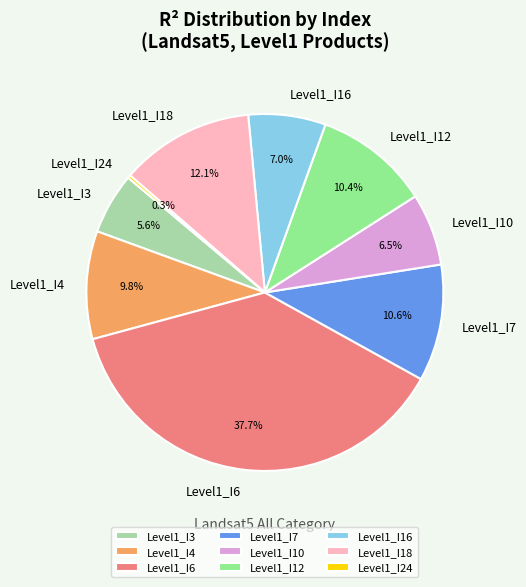

How much of the chart is everything except Level1_I18?

87.9%